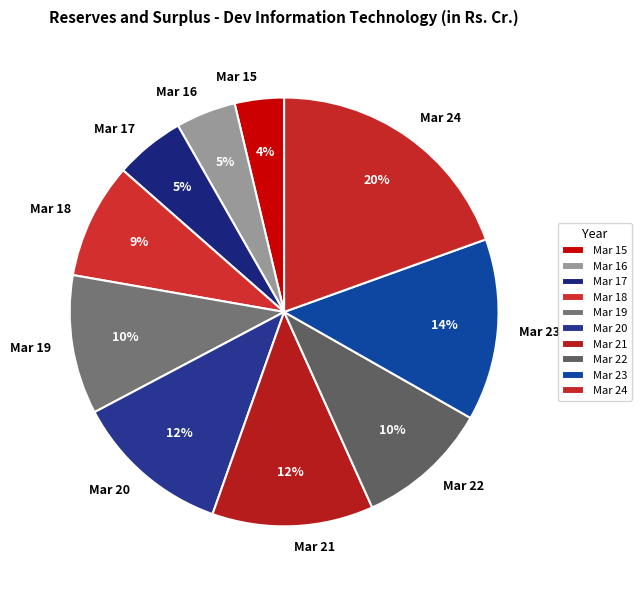

The Mar 17 slice represents 5% of the pie. True or false?

True